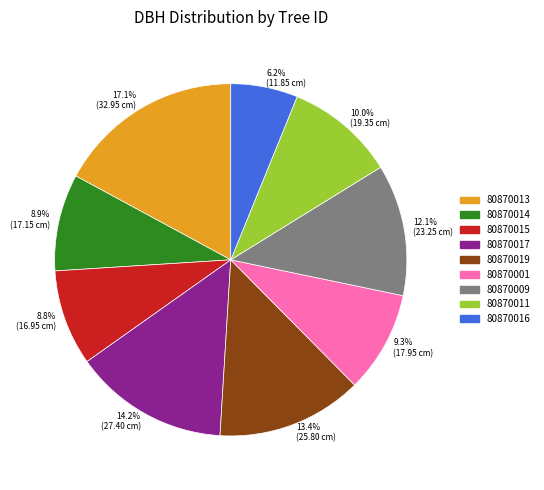

Is there any slice that represents more than half of the pie?

No